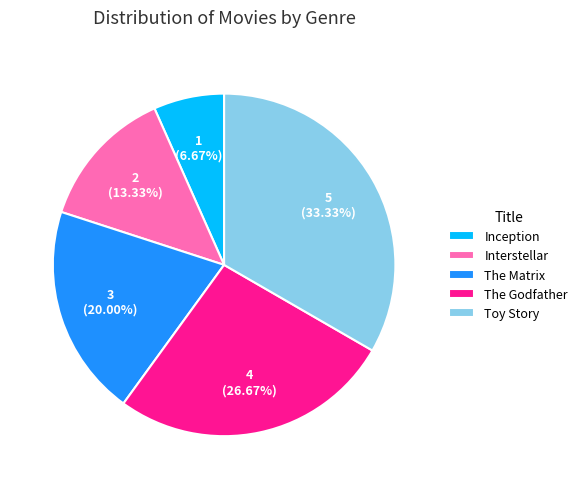

Between Toy Story and Inception, which is larger?

Toy Story